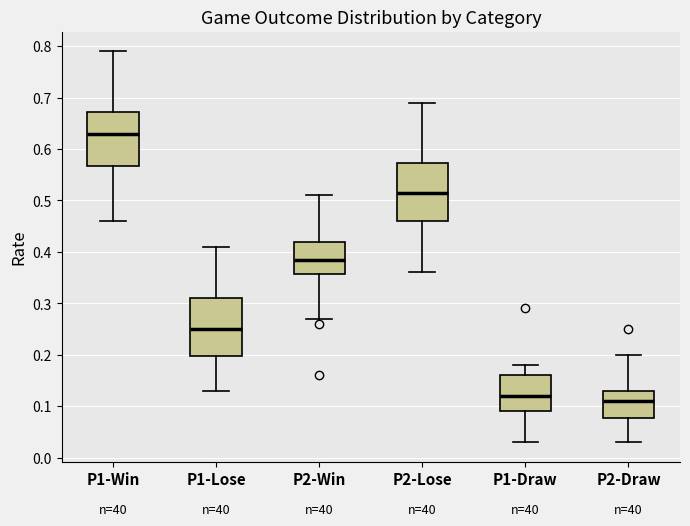

Where does the lower whisker of the box for P2-Lose end on the y-axis? The values are not printed on the chart, so give them approximately, as read against the axis.

0.36